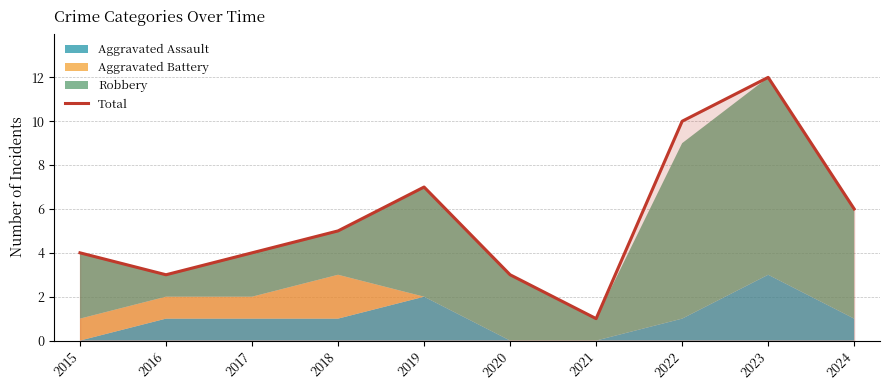

How many lines are shown in the chart?

1